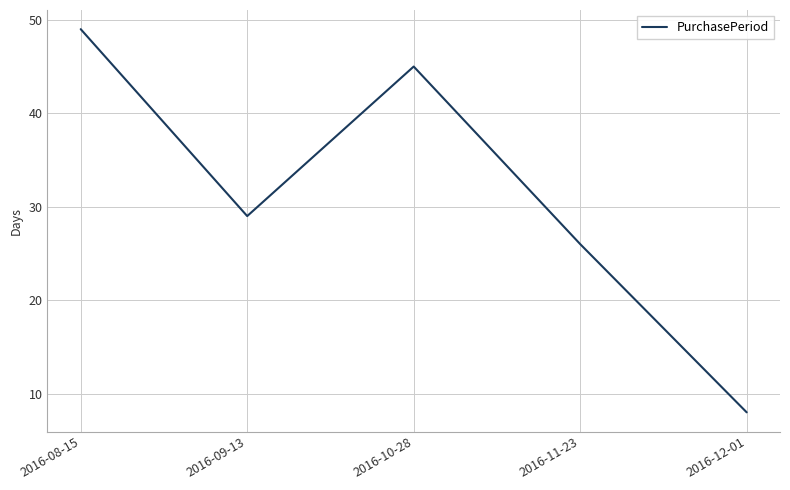

What position from the left is 2016-12-01?

5